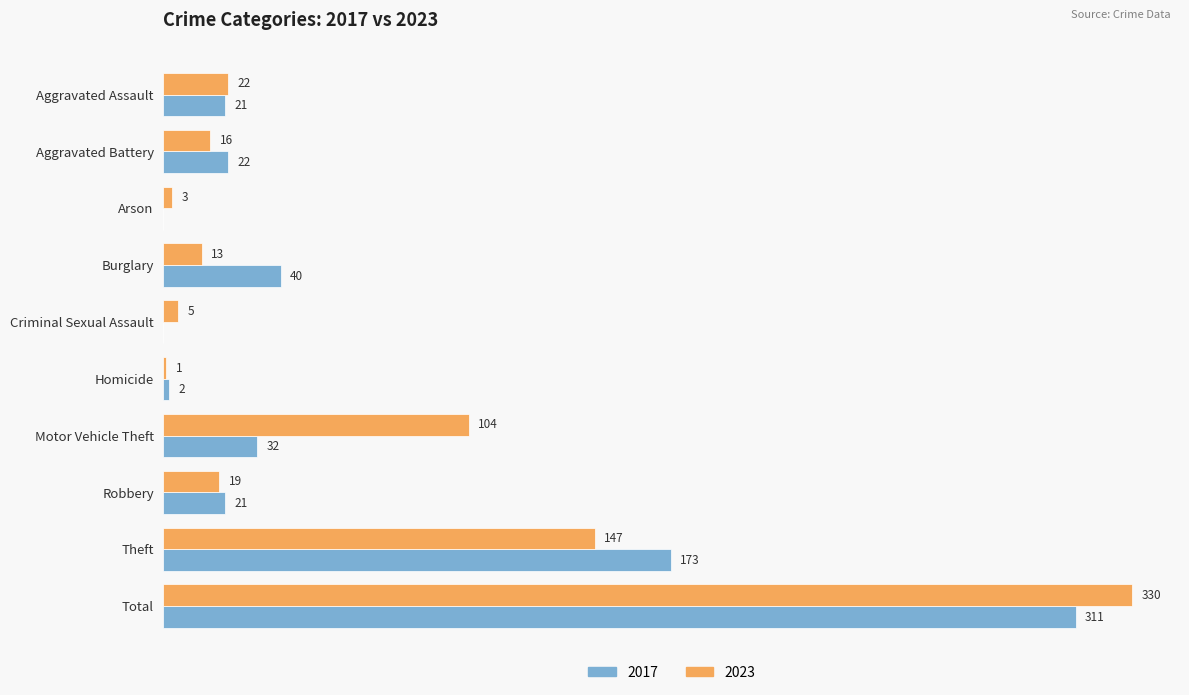

Is the value of 2023 at Burglary greater than the value of 2017 at Arson?

Yes